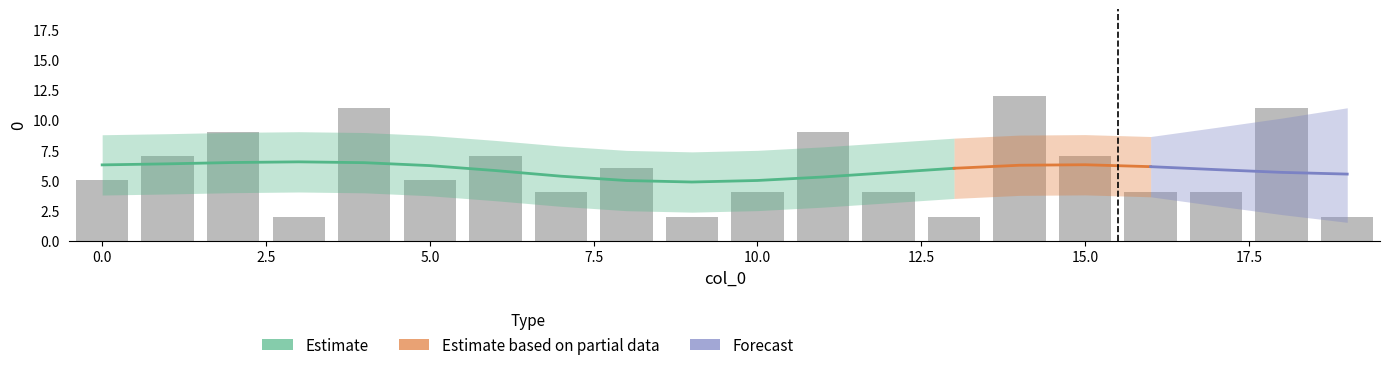

What is the sum of the values at 17 and 6?

11